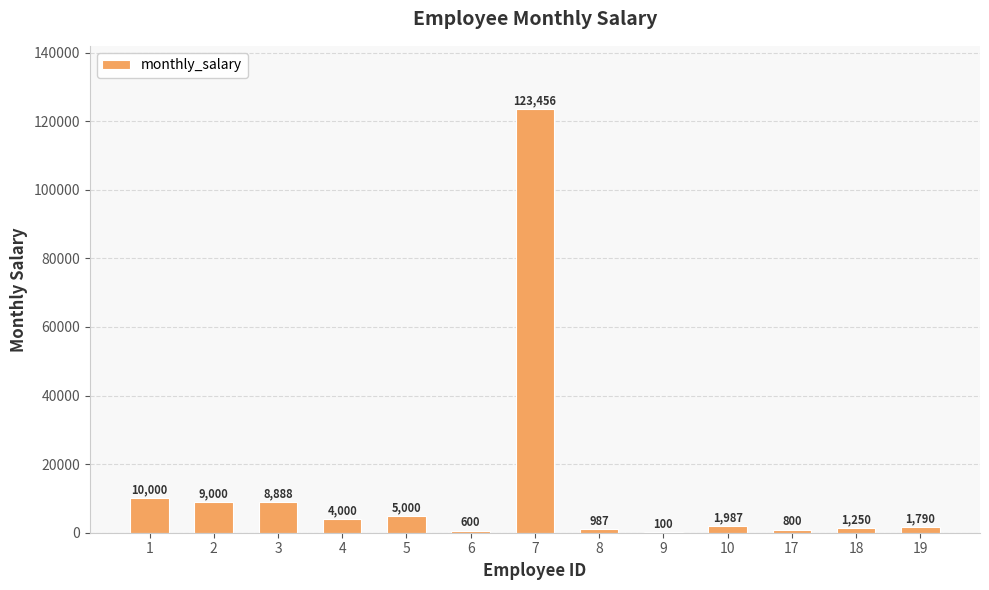

At which label does the data first exceed 1987?

1